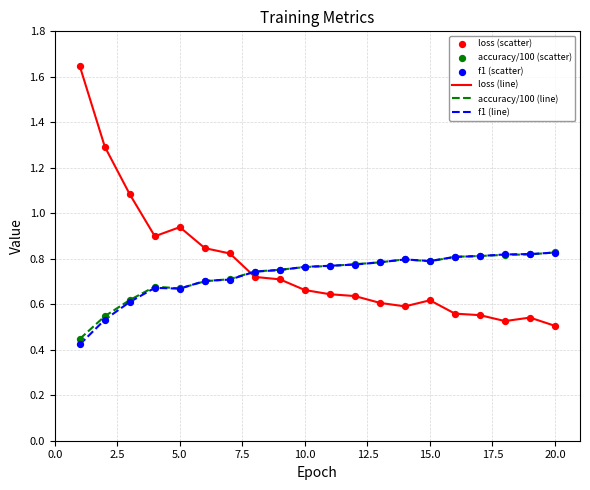

Which series has the widest spread of values?

loss (line)